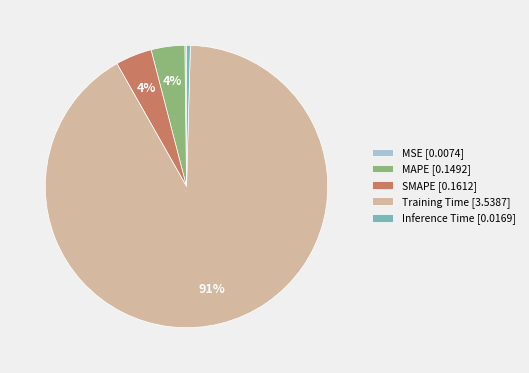

To the nearest percent, what is the combined percentage of MAPE [0.1492] and SMAPE [0.1612]?

8%